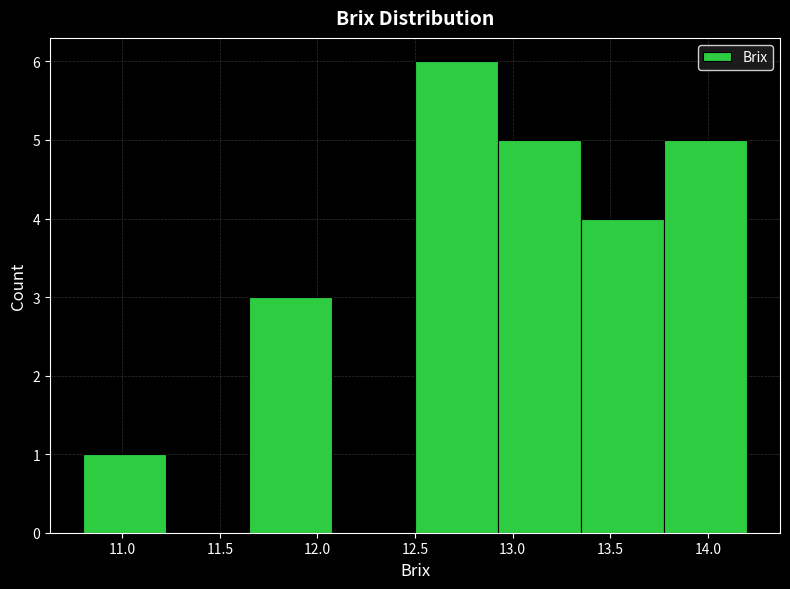

Reading left to right, list every bar in this chart as the range it spans on the x-axis followed by its height. Neither the bar edges nor the heights are printed on the chart, so give them approximately, as read against the axes.

10.800 to 11.225: 1
11.225 to 11.650: 0
11.650 to 12.075: 3
12.075 to 12.500: 0
12.500 to 12.925: 6
12.925 to 13.350: 5
13.350 to 13.775: 4
13.775 to 14.200: 5